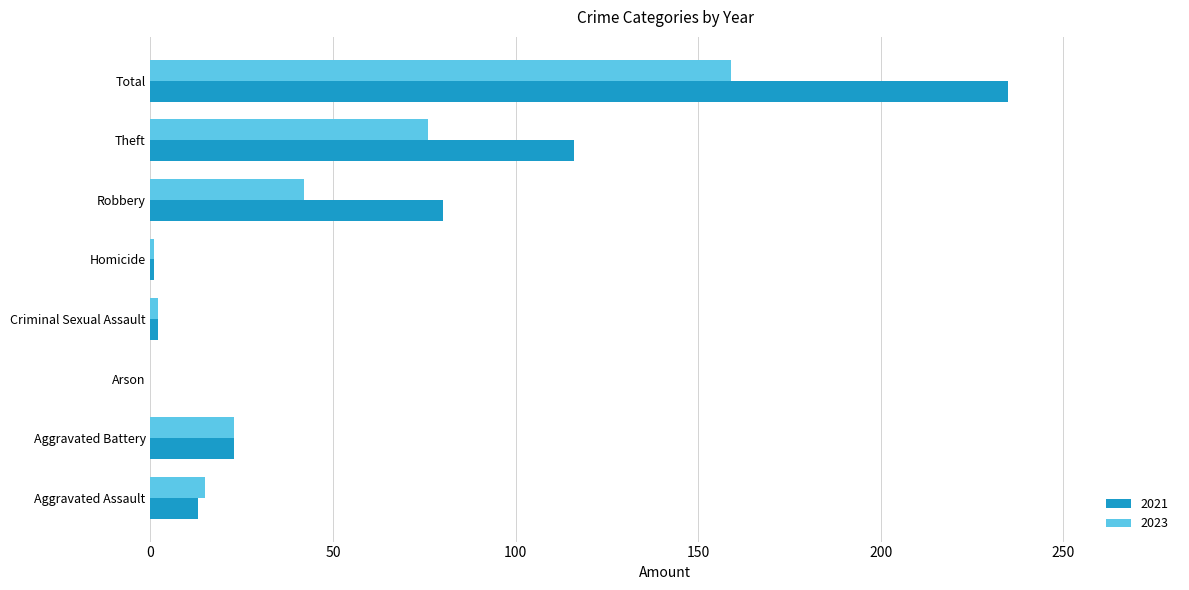

What is the sum of all 2021 values?

470